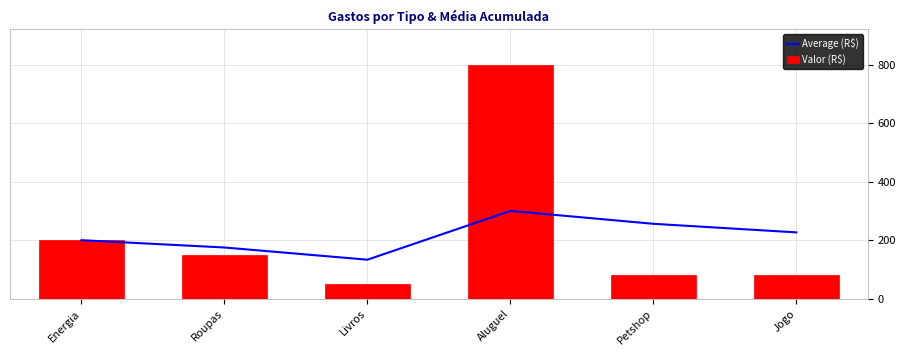

Read the Average (R$) value at Aluguel.

300.0